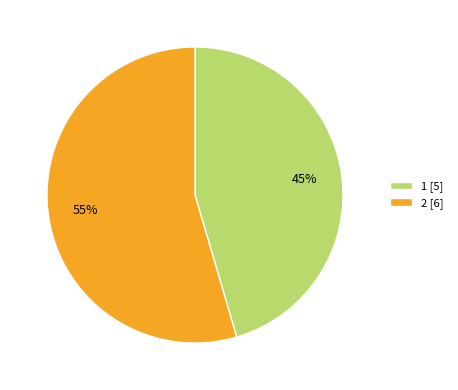

What percentage is the 1 slice, to the nearest percent?

45%